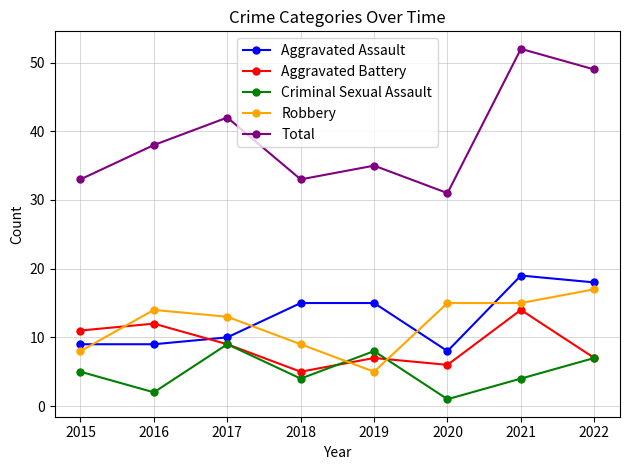

True or false: Total and Robbery intersect in this chart.

False